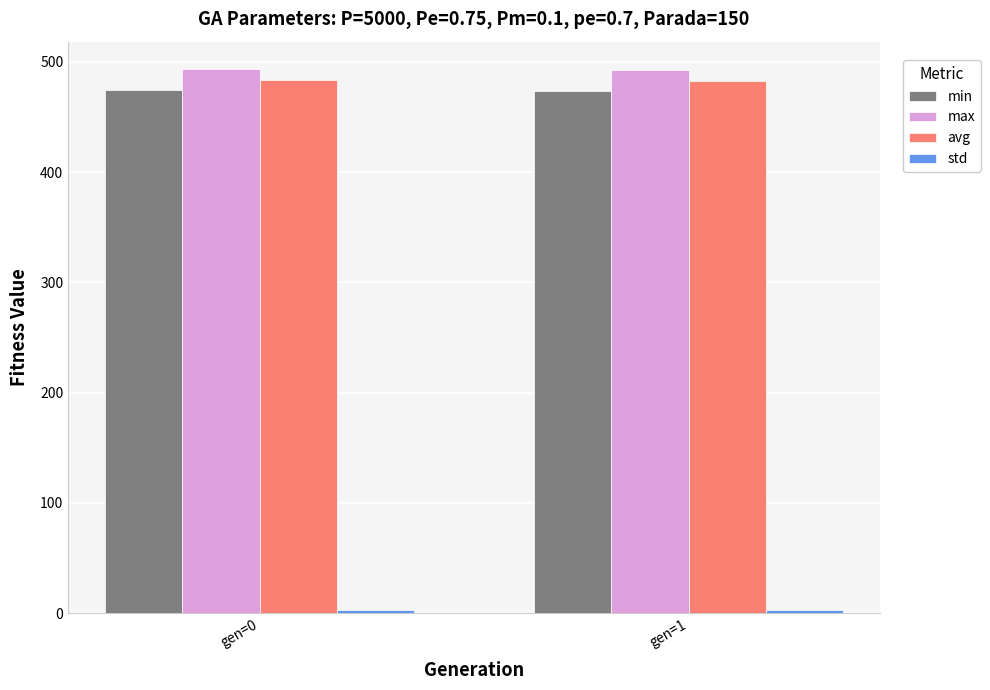

What is the average value of the min series?

474.0